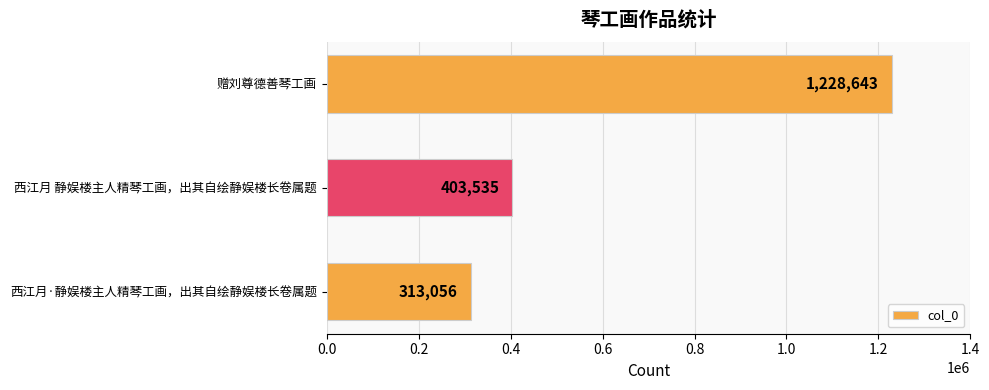

Which has a higher value, 西江月 静娱楼主人精琴工画，出其自绘静娱楼长卷属题 or 西江月·静娱楼主人精琴工画，出其自绘静娱楼长卷属题?

西江月 静娱楼主人精琴工画，出其自绘静娱楼长卷属题